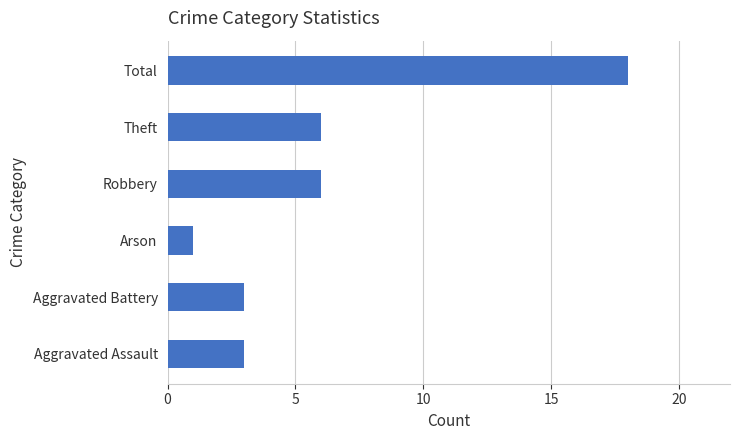

Reading top to bottom, transcribe all the data shown in this chart.

Total=18	Theft=6	Robbery=6	Arson=1	Aggravated Battery=3	Aggravated Assault=3